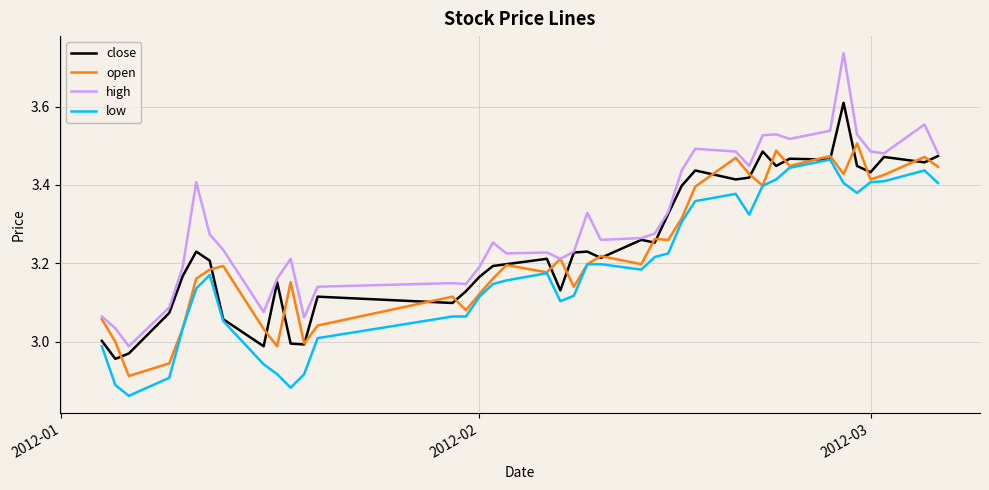

Which series has the largest range (max minus min)?

high